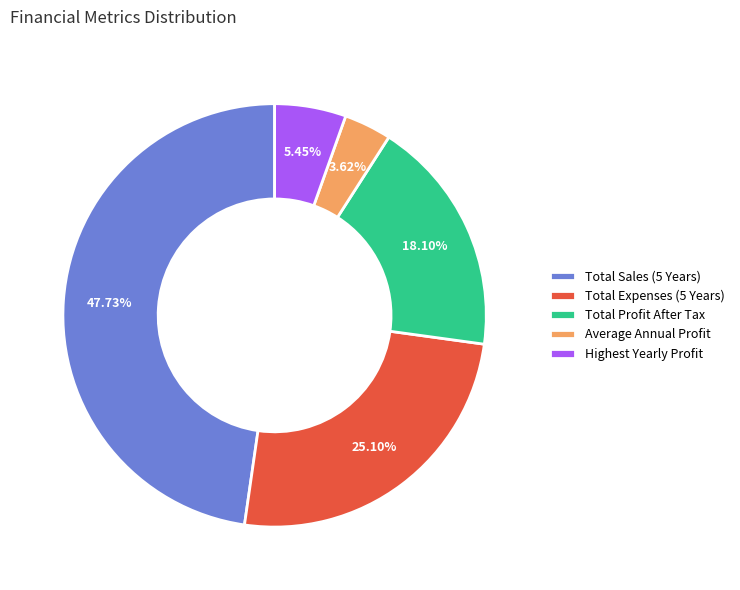

How many segments does this pie chart have?

5